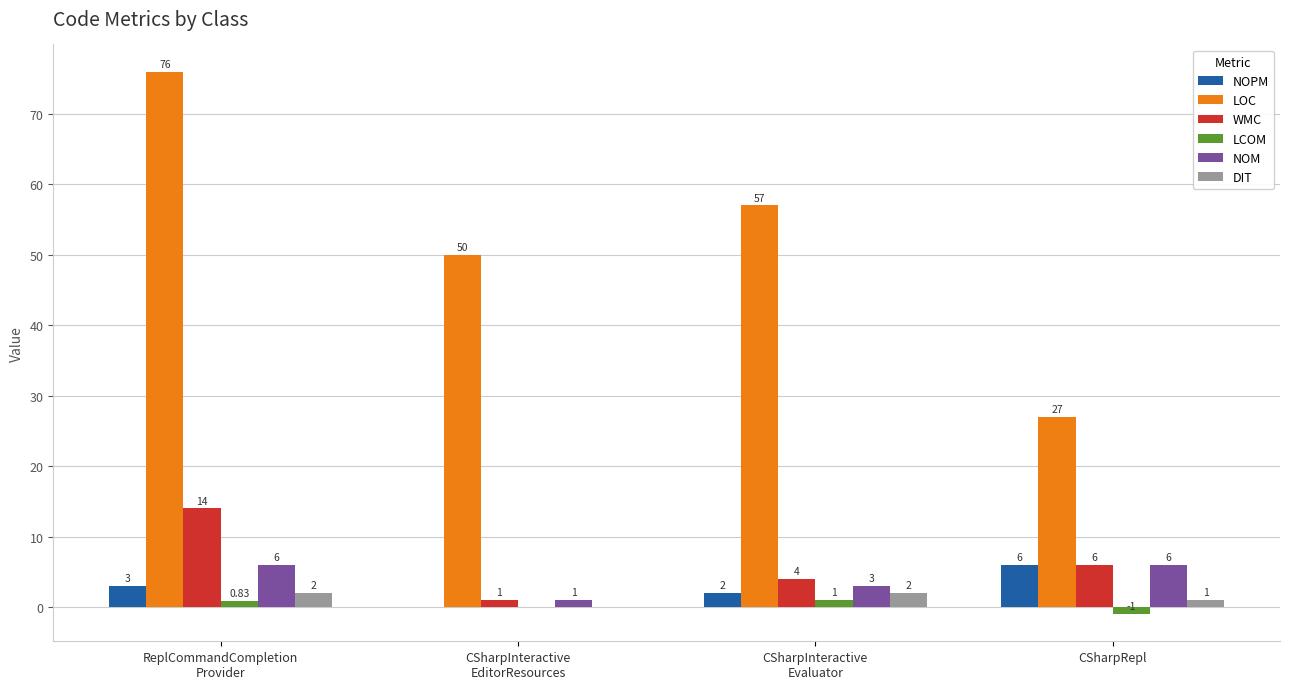

What are all the series names shown in the legend?

NOPM, LOC, WMC, LCOM, NOM, DIT